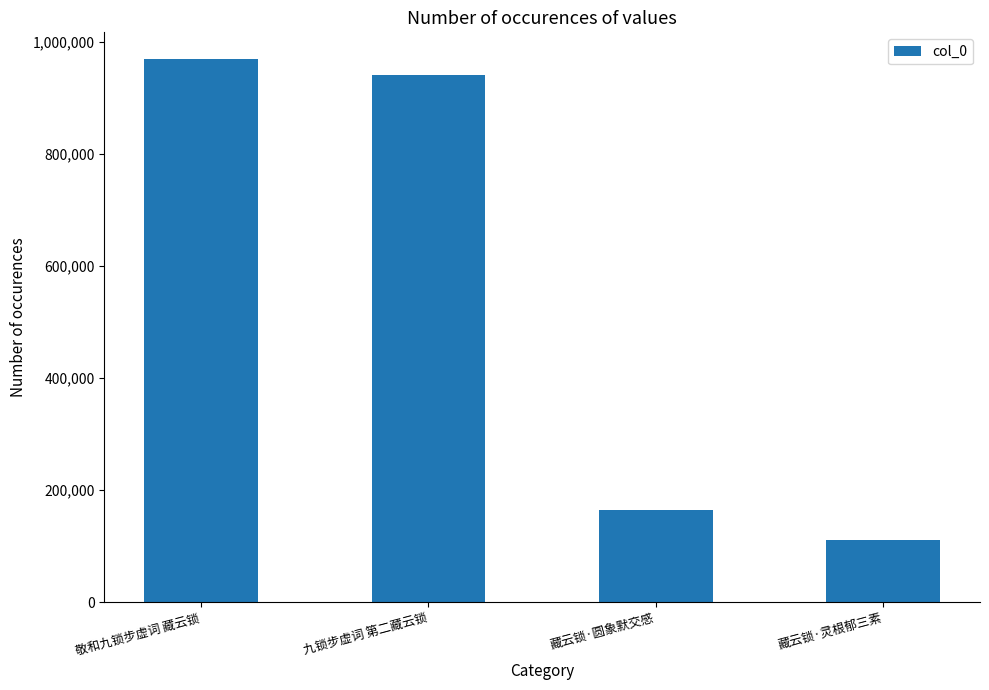

What is the change in value from 敬和九锁步虚词 藏云锁 to 九锁步虚词 第二藏云锁?

-26894